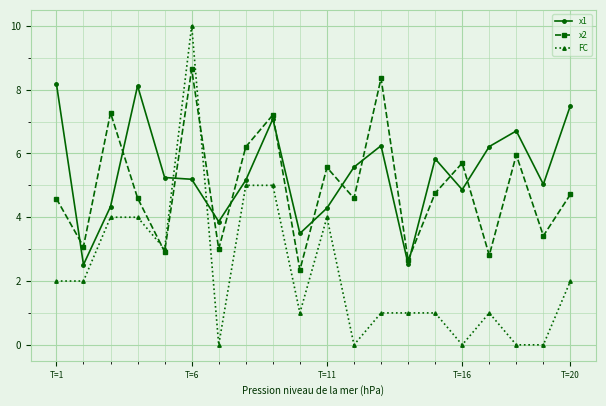

What is the maximum value for x2?

8.6